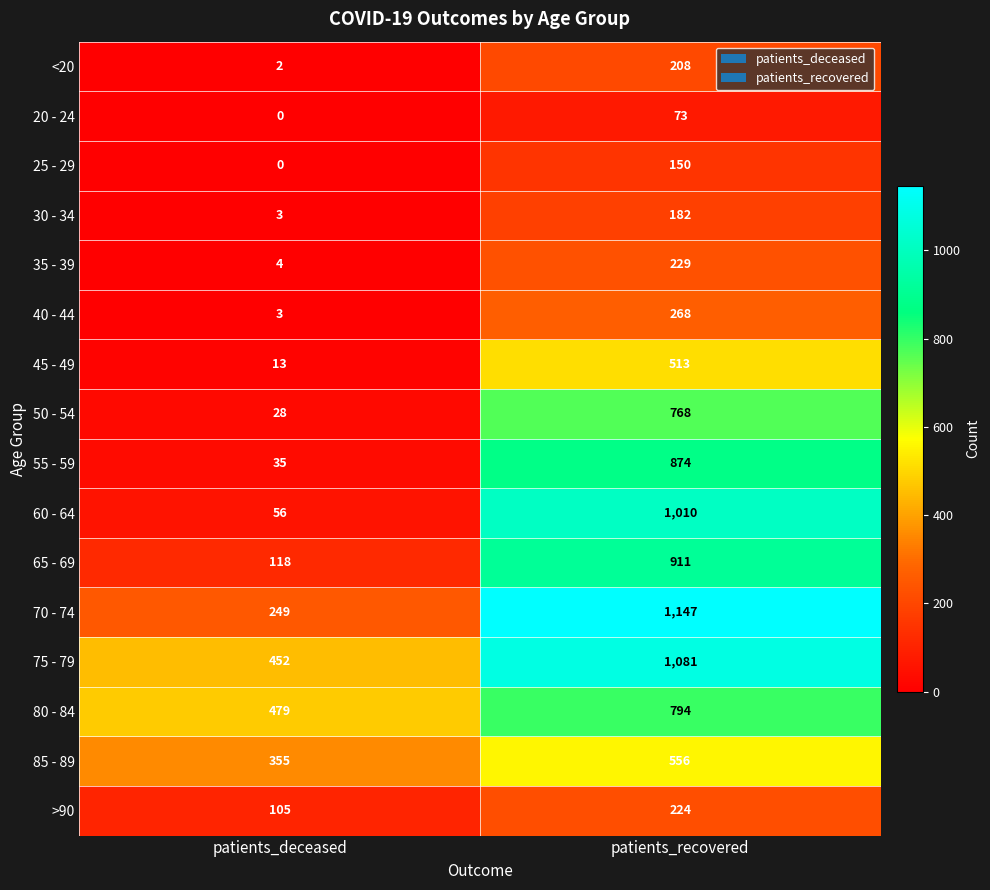

The >90 series shows 354 at patients_recovered. True or false?

False